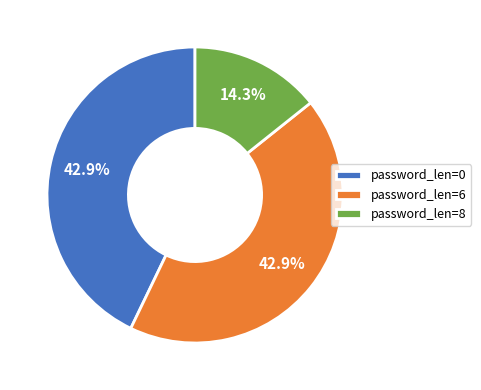

Combined, do password_len=8 and password_len=0 account for over 50%?

Yes